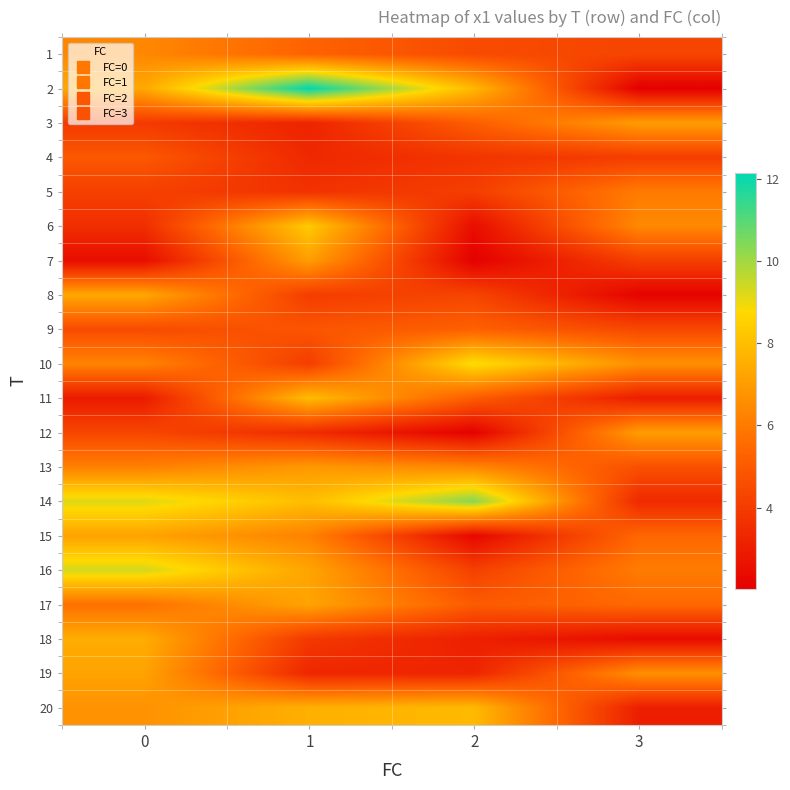

Reading left to right, extract all data points from this chart.

1: 0=6.4	1=5.3	2=4.5	3=4.3
2: 0=7.4	1=12.1	2=7.8	3=2.0
3: 0=3.9	1=3.2	2=5.1	3=7.0
4: 0=5.0	1=3.4	2=3.8	3=4.1
5: 0=4.1	1=3.7	2=4.1	3=6.0
6: 0=3.5	1=8.3	2=2.5	3=6.4
7: 0=2.5	1=7.0	2=2.1	3=4.1
8: 0=7.3	1=4.1	2=4.3	3=2.1
9: 0=4.5	1=4.8	2=5.2	3=4.4
10: 0=6.3	1=4.1	2=8.9	3=6.6
11: 0=2.9	1=7.9	2=5.1	3=3.0
12: 0=4.4	1=3.5	2=2.0	3=7.0
13: 0=6.2	1=6.9	2=6.3	3=4.7
14: 0=9.2	1=8.0	2=10.4	3=3.4
15: 0=7.2	1=6.2	2=2.3	3=5.4
16: 0=9.4	1=7.2	2=4.2	3=6.0
17: 0=5.7	1=7.2	2=5.0	3=5.5
18: 0=7.5	1=3.9	2=3.1	3=2.4
19: 0=7.2	1=3.3	2=3.3	3=6.6
20: 0=6.7	1=7.6	2=7.8	3=3.0